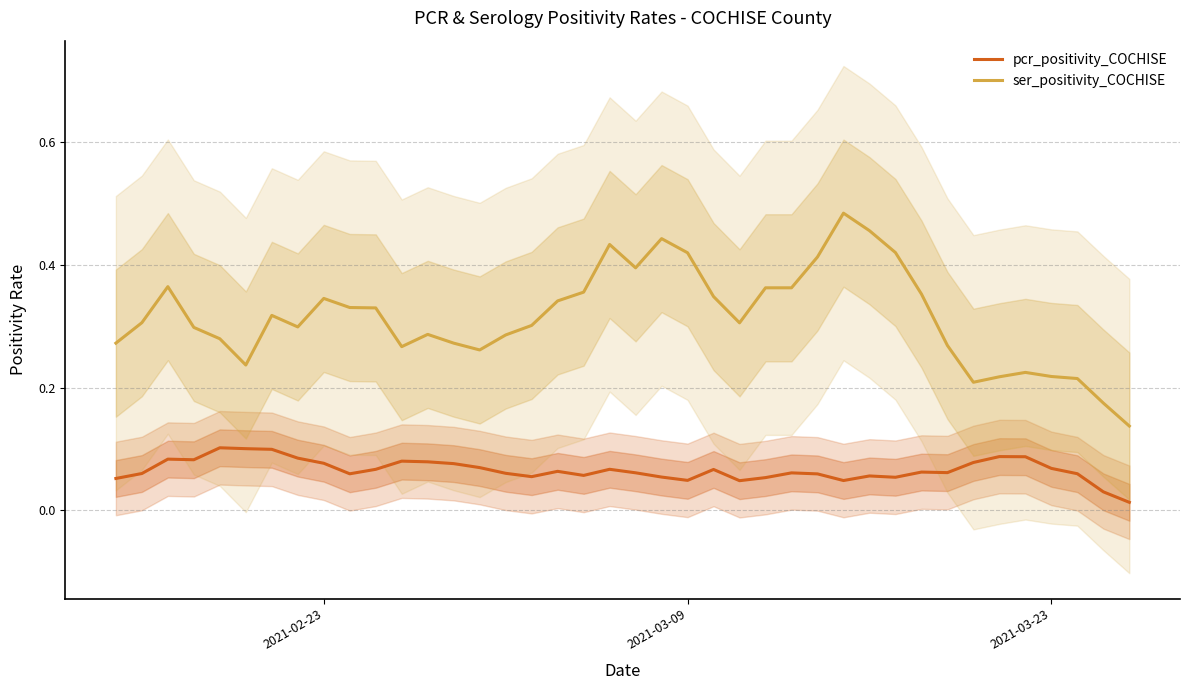

True or false: ser_positivity_COCHISE has a value of 0.3 at 2021-03-09.

False